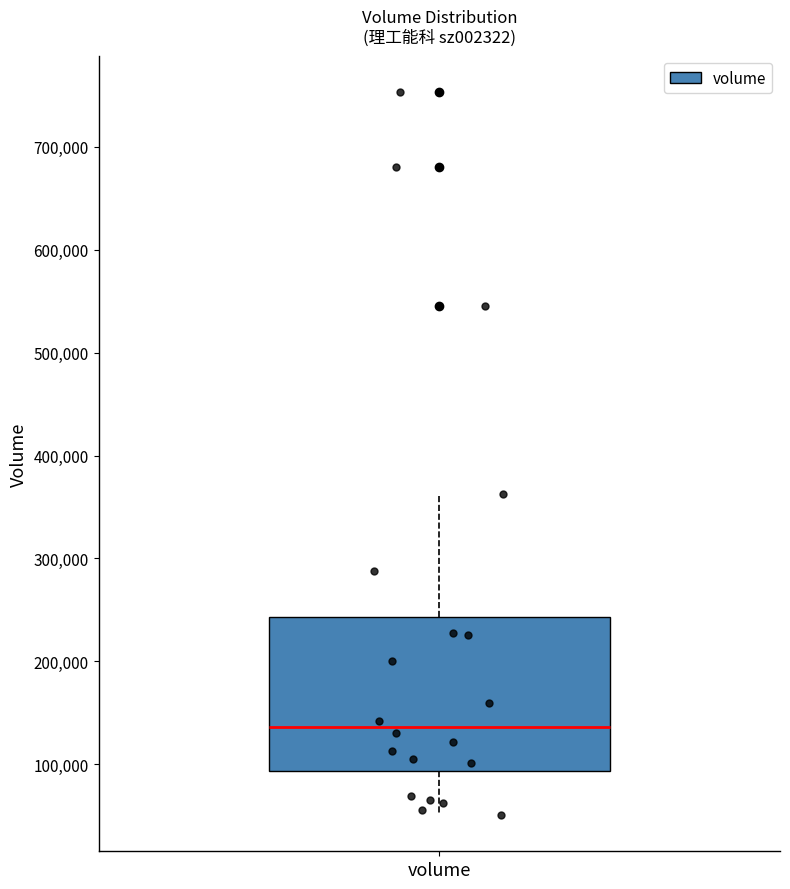

Transcribe this box plot: give where the median line is, the range the box spans, and where the two whiskers end, as read against the y-axis. The values are not printed on the chart, so give them approximately, as read against the axis.

median 140000, box 90000 to 240000, whiskers 50000 to 360000